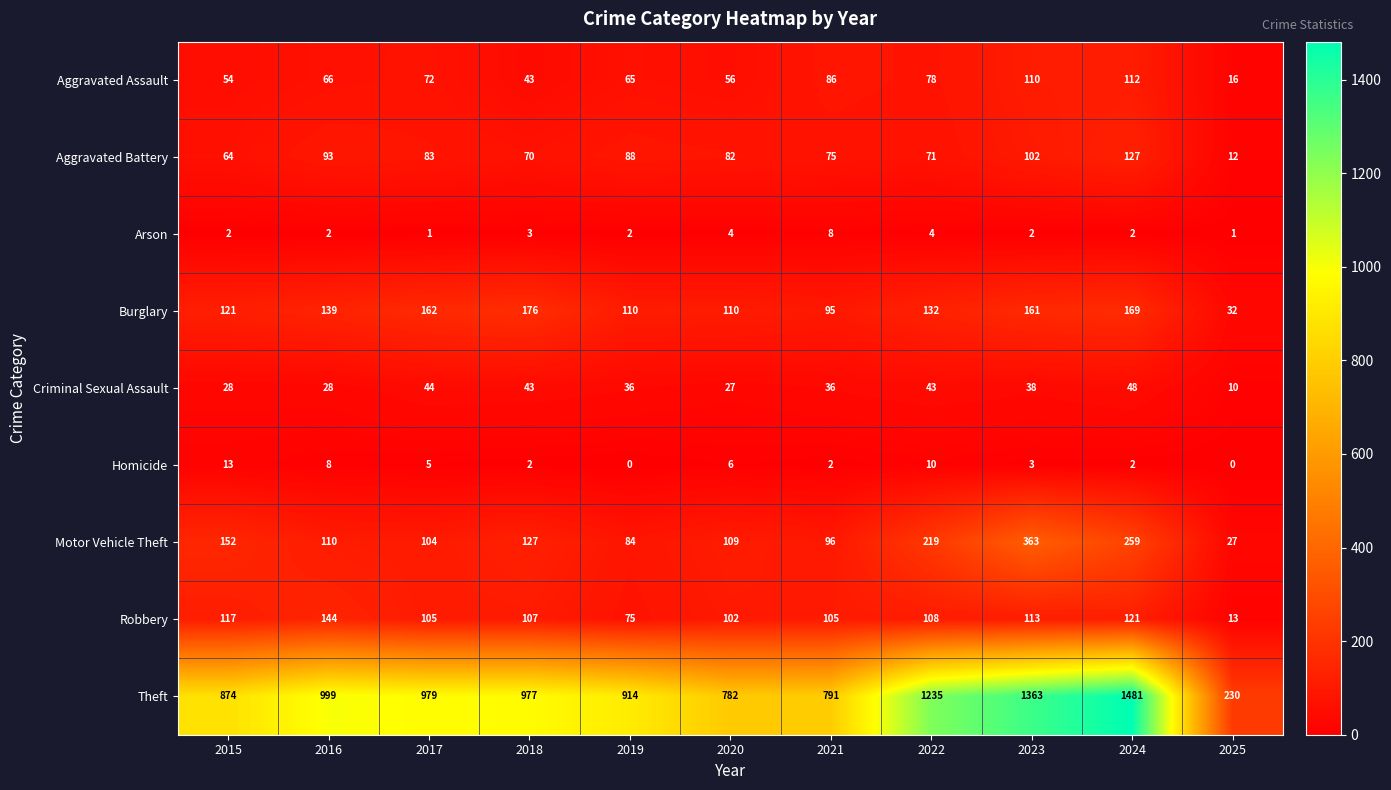

At which label does Robbery first exceed 107?

2015